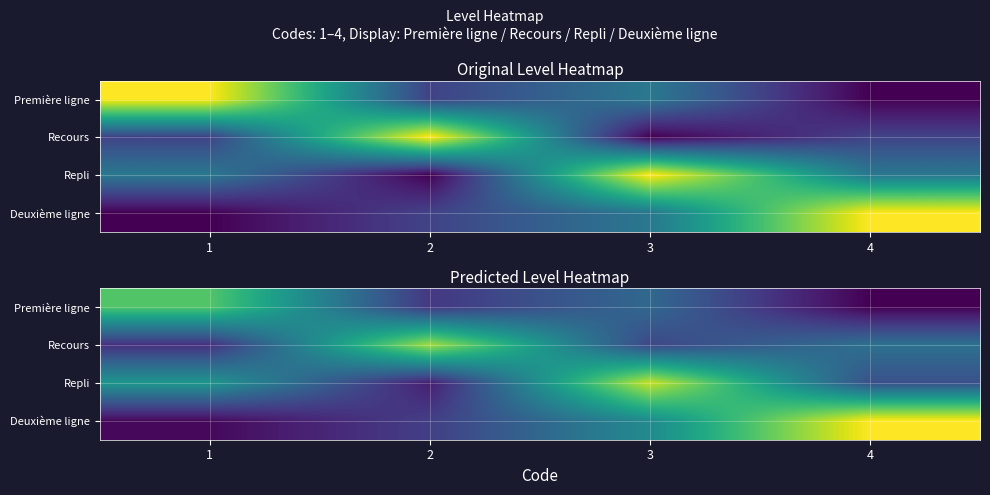

Which series has the largest total across all categories?

row_2